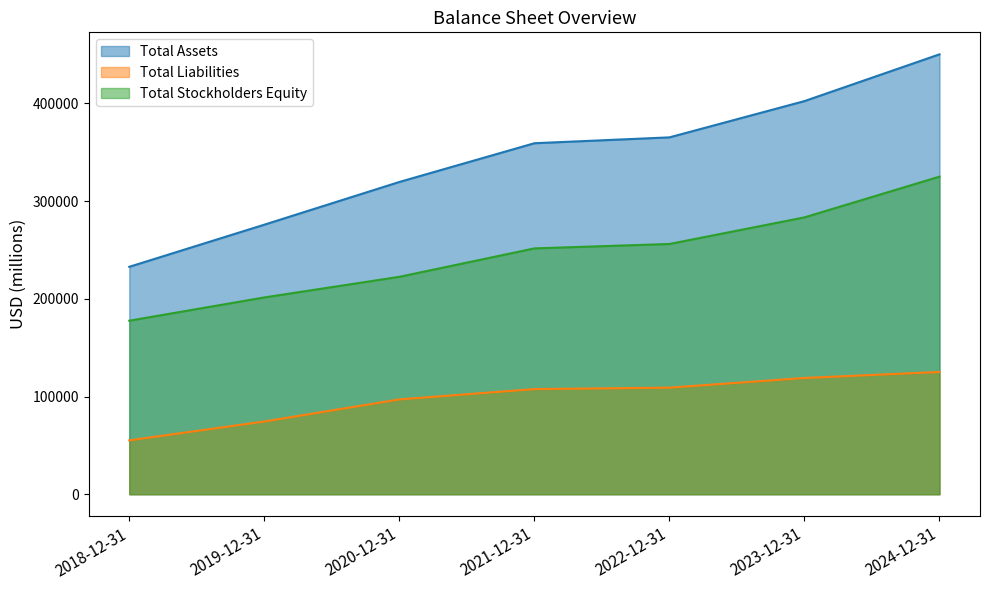

At which label does Total Assets reach its peak?

2024-12-31